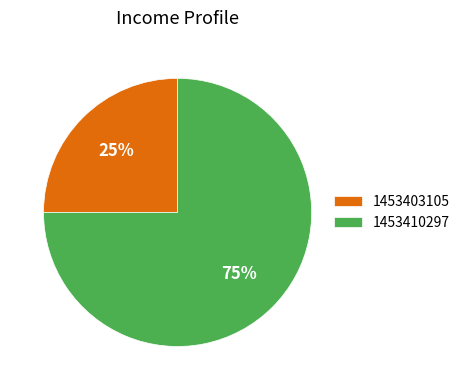

What percentage is the 1453410297 slice, to the nearest percent?

75%